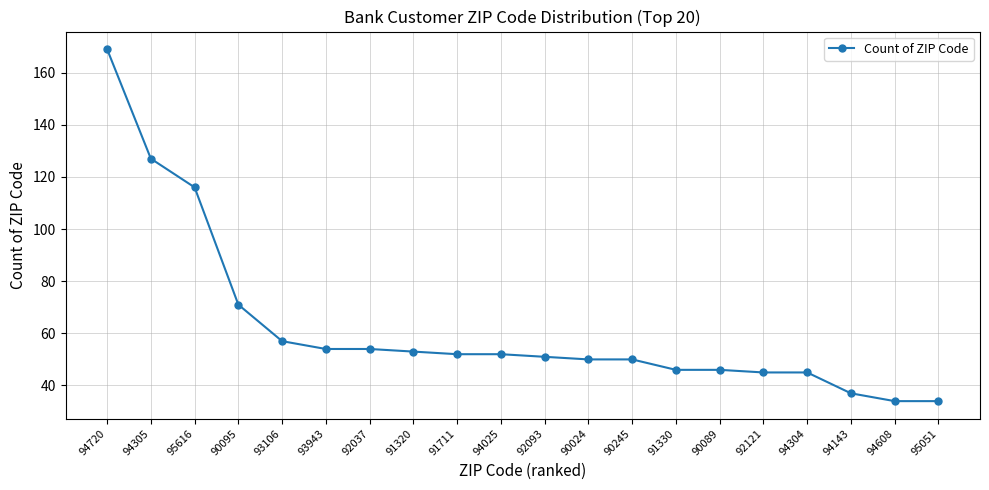

How many lines are shown in the chart?

1